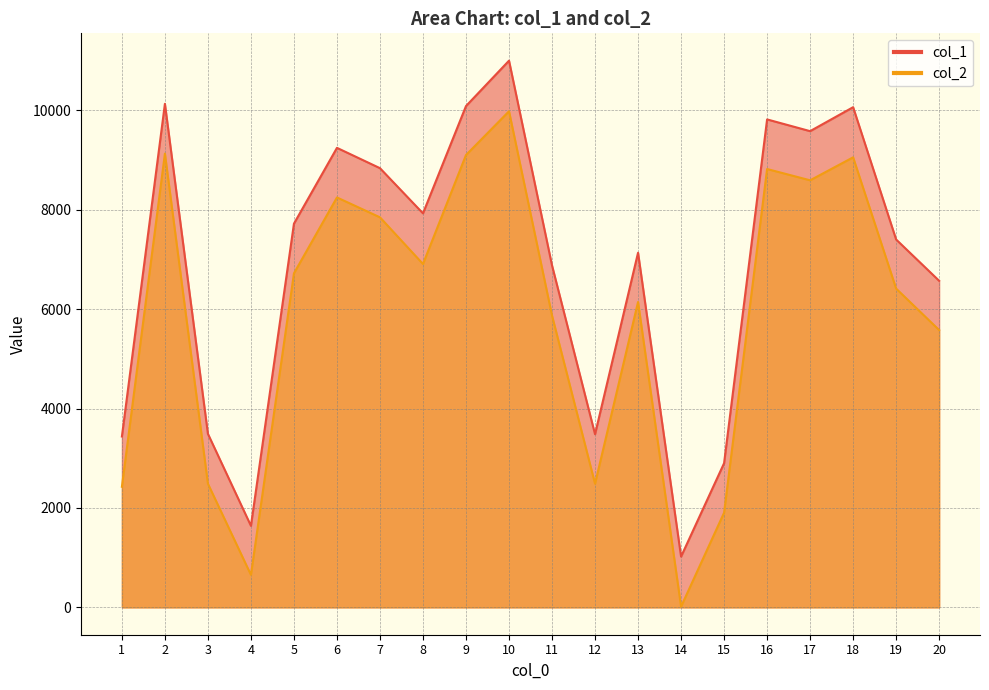

How many distinct data groups are displayed?

2